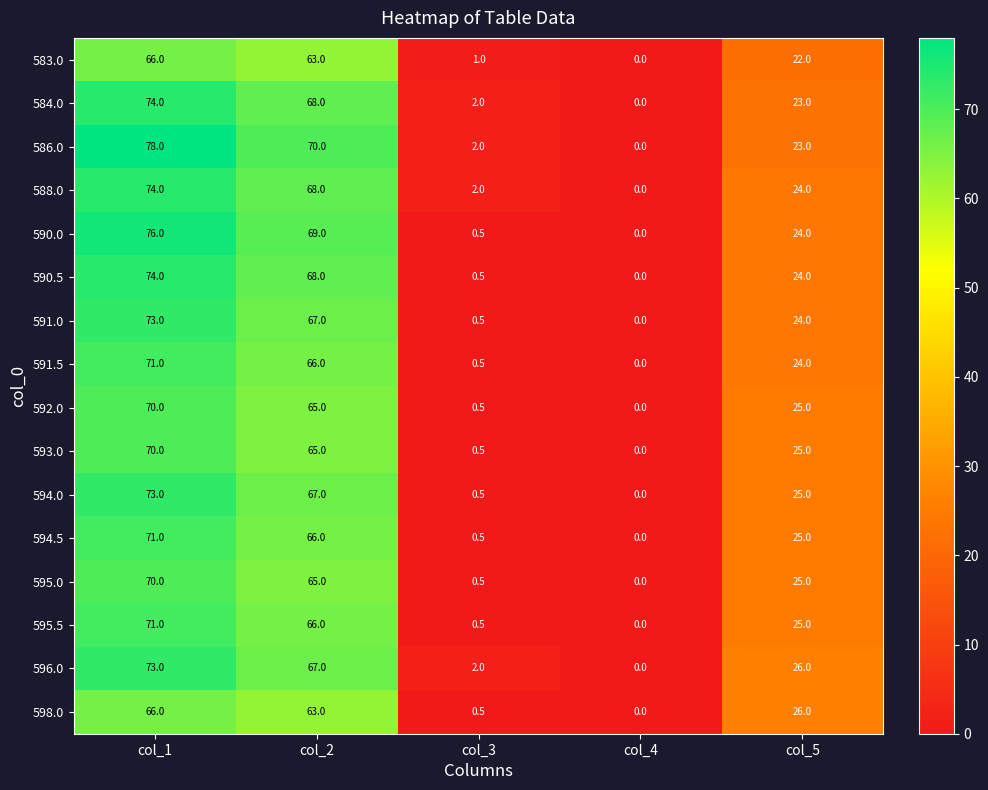

What is the spread (max minus min) of values at col_2?

7.0